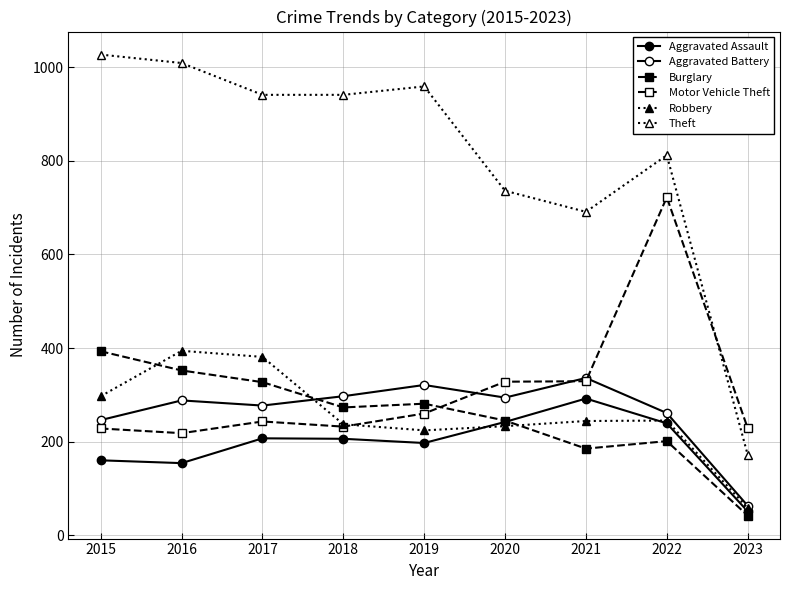

What is the value of the Aggravated Assault point at the 3rd from the left?

207